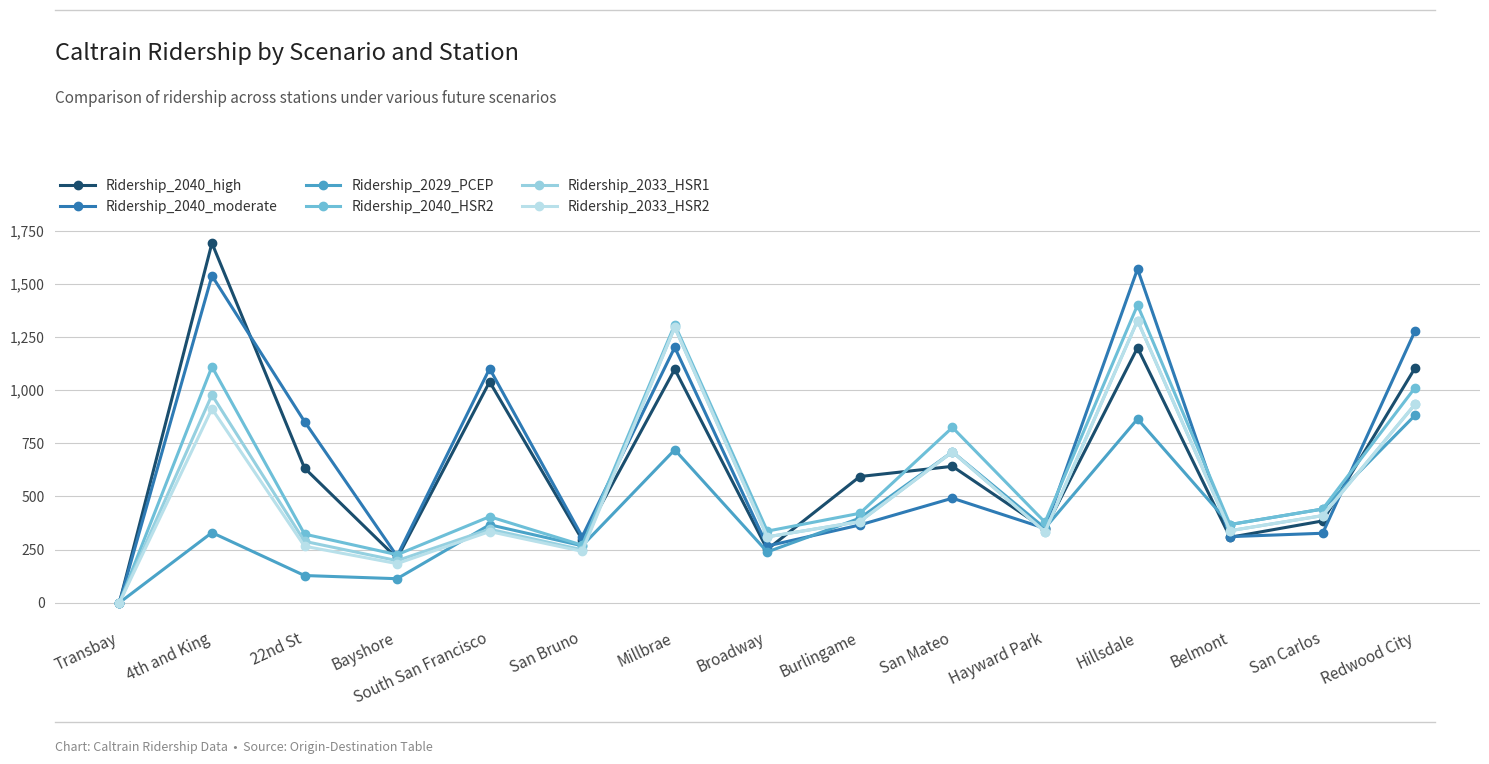

How many values in Ridership_2040_HSR2 are above zero?

14